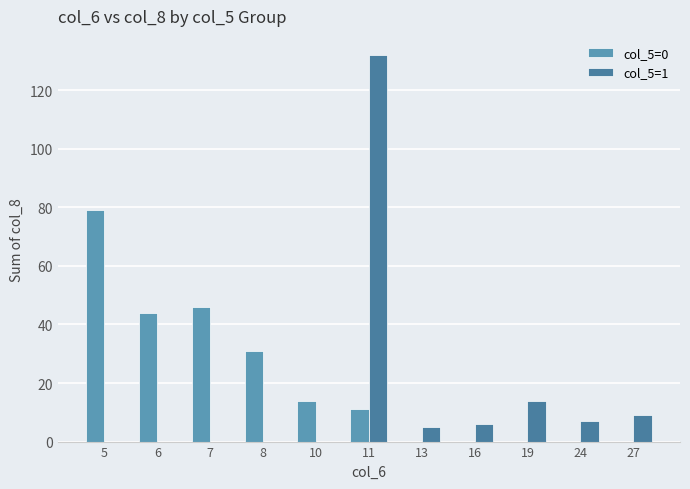

What is the total value across all series at 6?

44